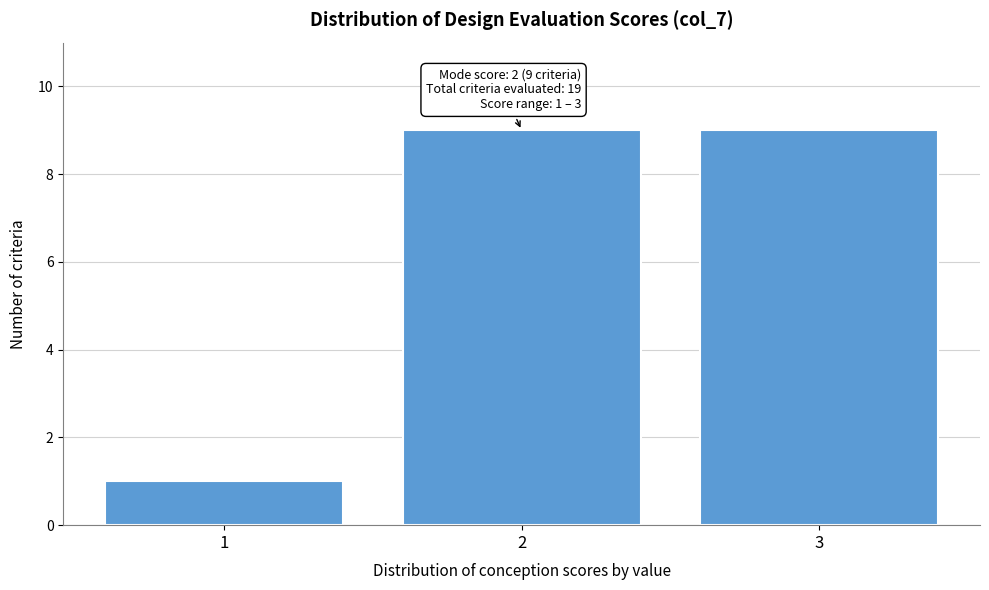

Reading left to right, extract all data points from this chart.

1=1	2=9	3=9